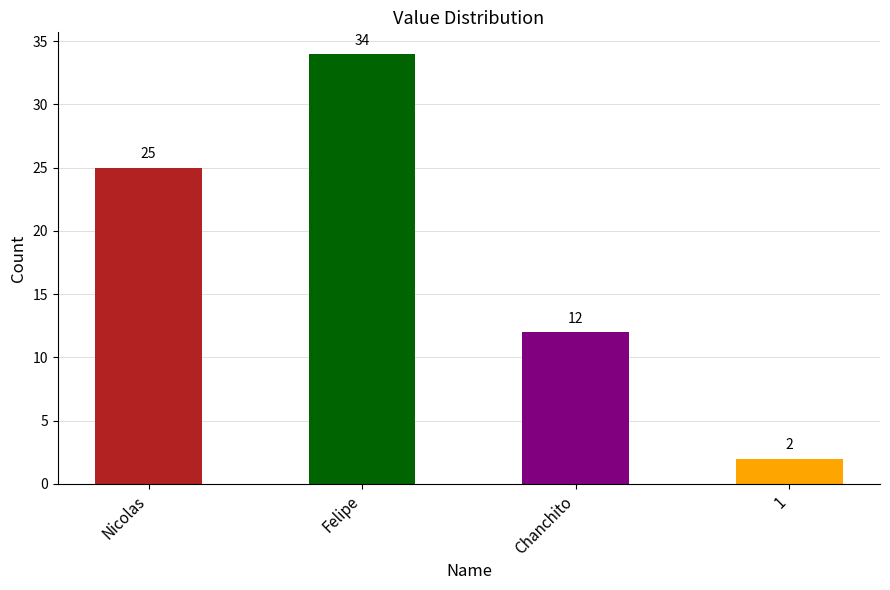

What is the difference between the second highest and second lowest values?

13